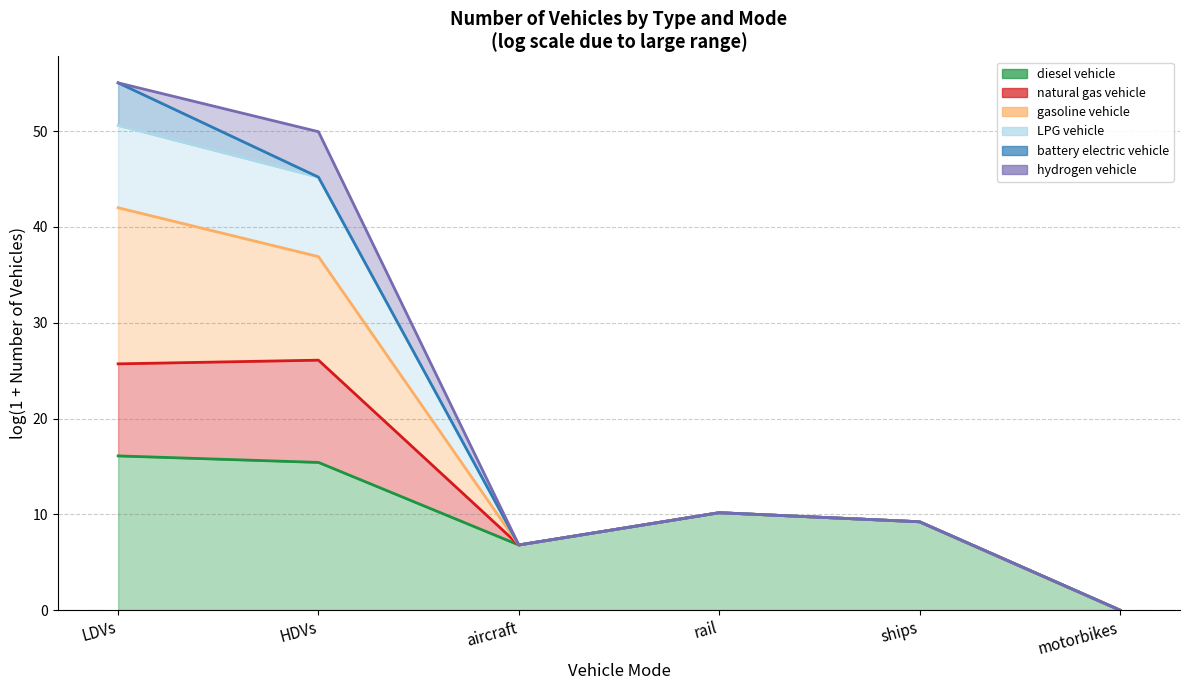

True or false: LPG vehicle has more than 1 interior local peaks.

False